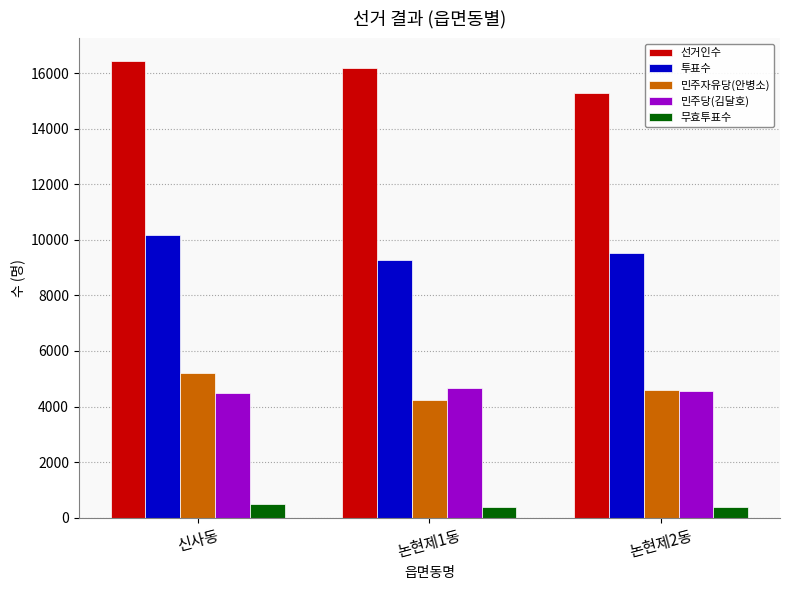

Which series changed the most between 논현제1동 and 논현제2동?

선거인수